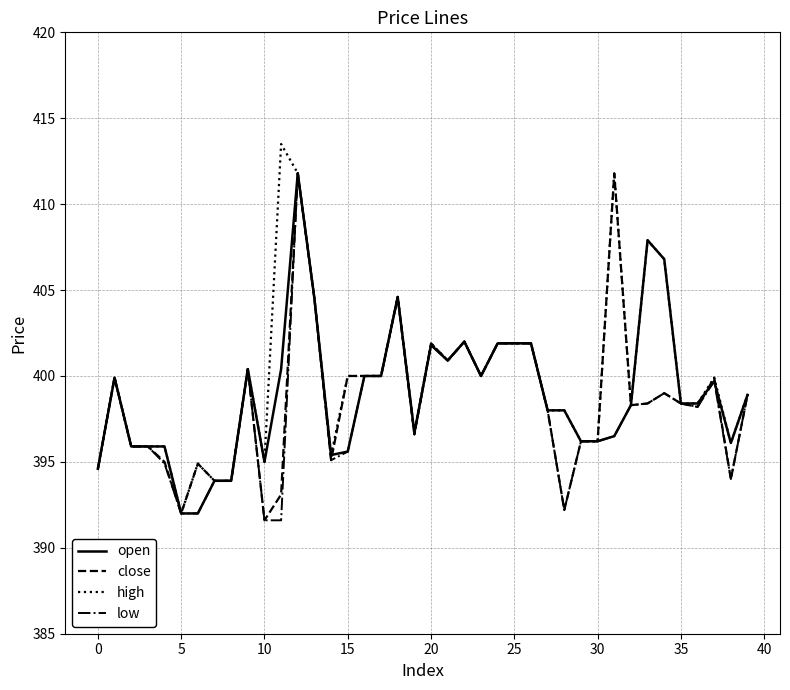

What is the greatest value displayed?

413.5